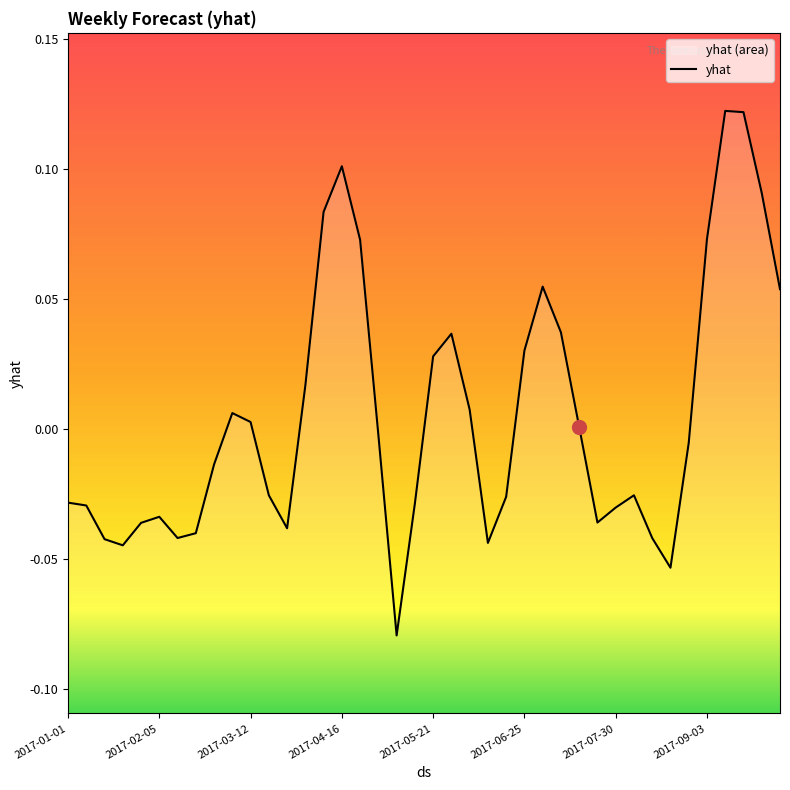

Count the number of categories in the chart.

40